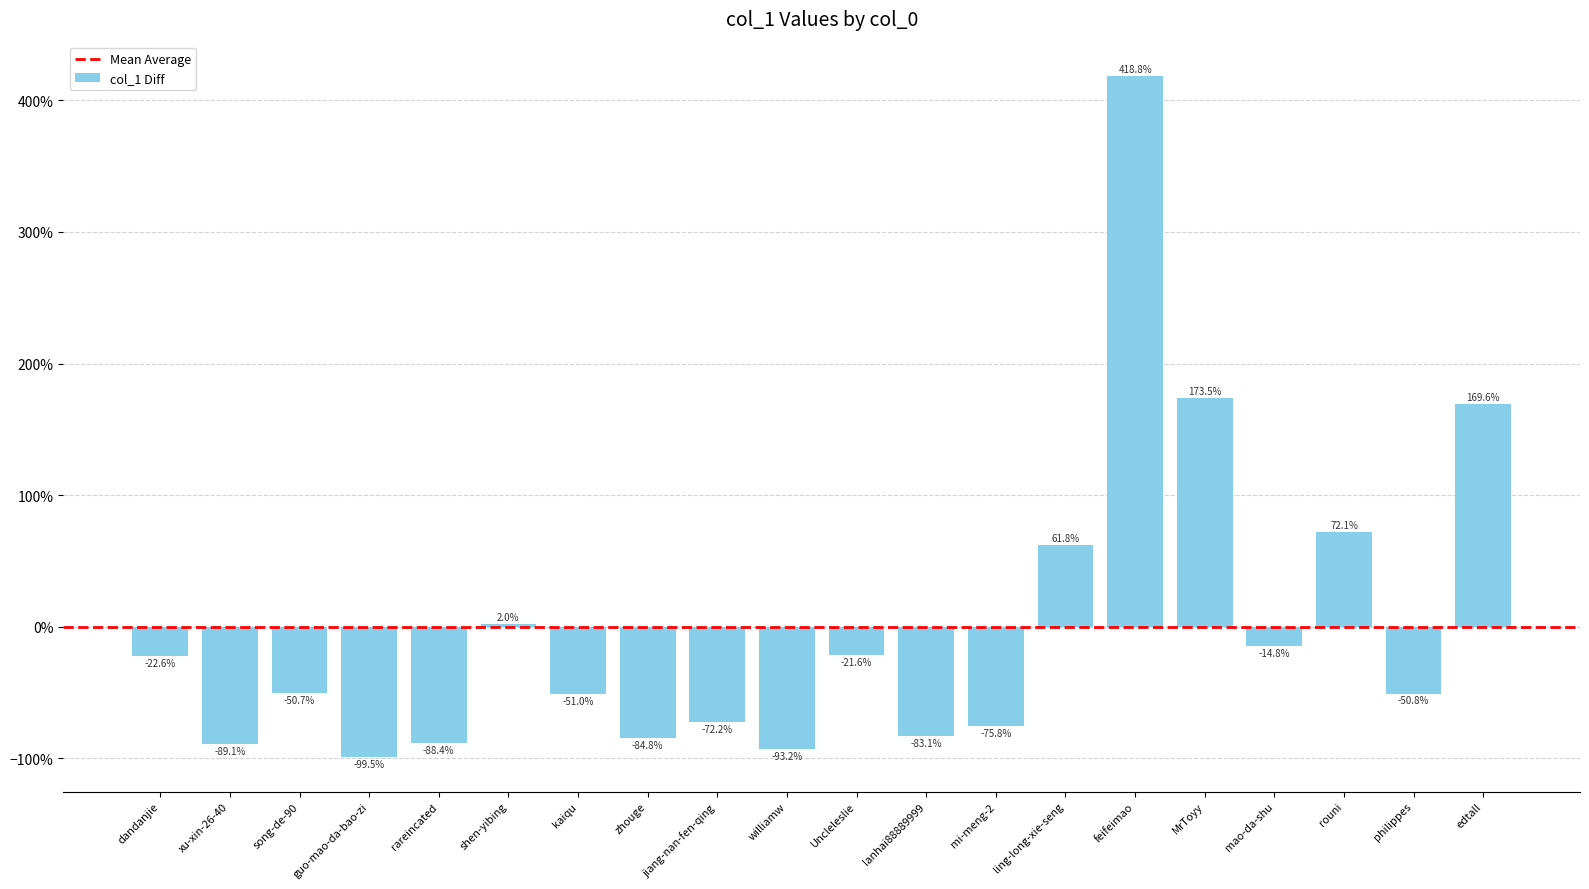

Reading right to left, transcribe all the data shown in this chart.

169.6	-50.8	72.1	-14.8	173.5	418.8	61.8	-75.8	-83.1	-21.6	-93.2	-72.2	-84.8	-51.0	2.0	-88.4	-99.5	-50.7	-89.1	-22.6